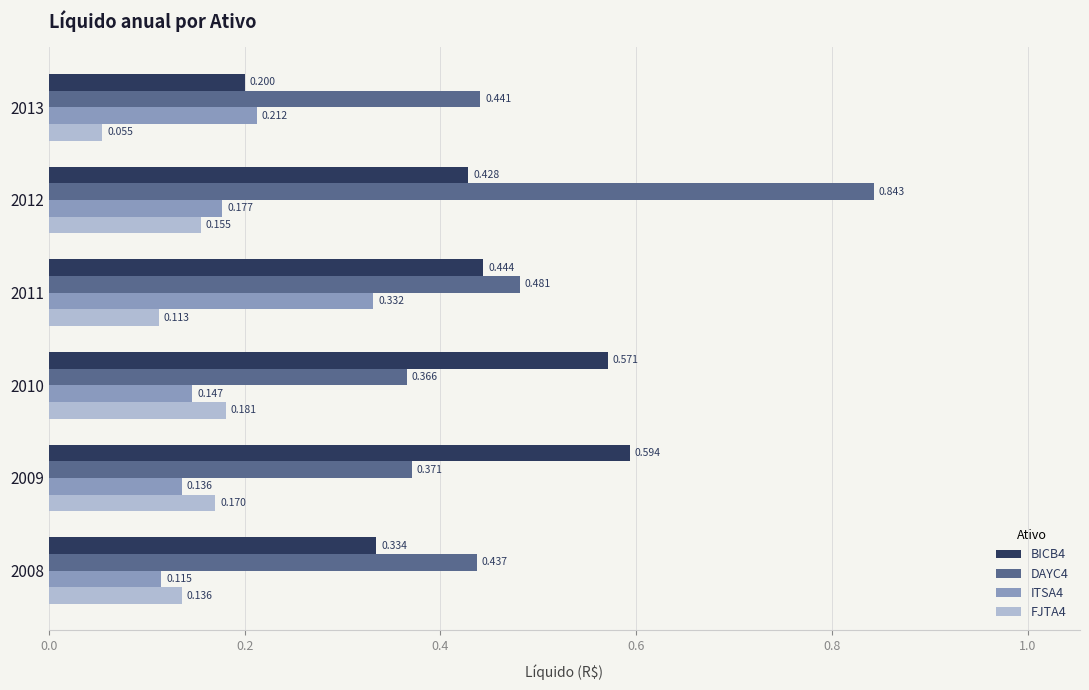

Is the value of ITSA4 at 2013 greater than the value of DAYC4 at 2012?

No